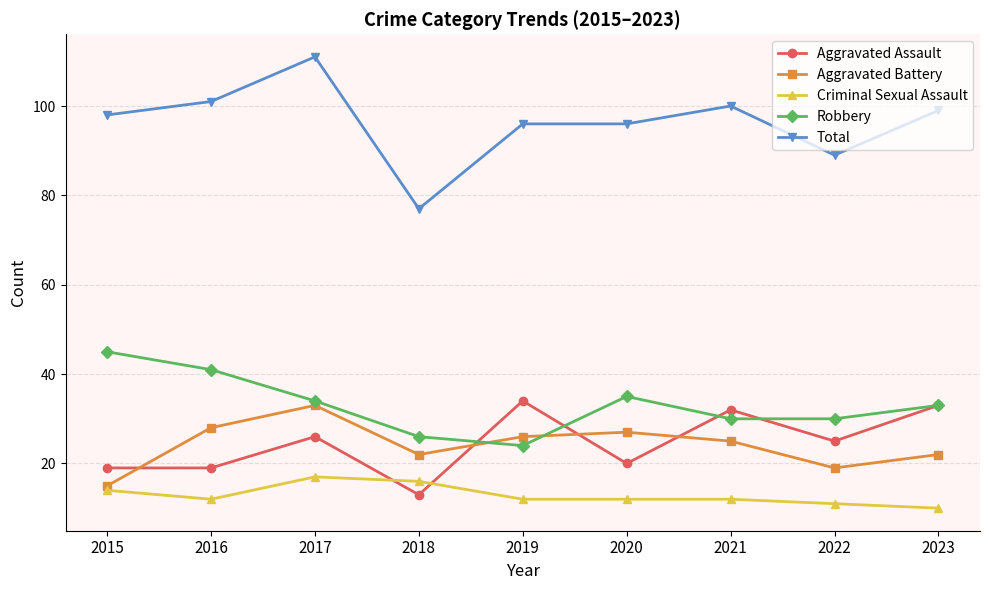

Where is the first local maximum for Aggravated Assault?

2017